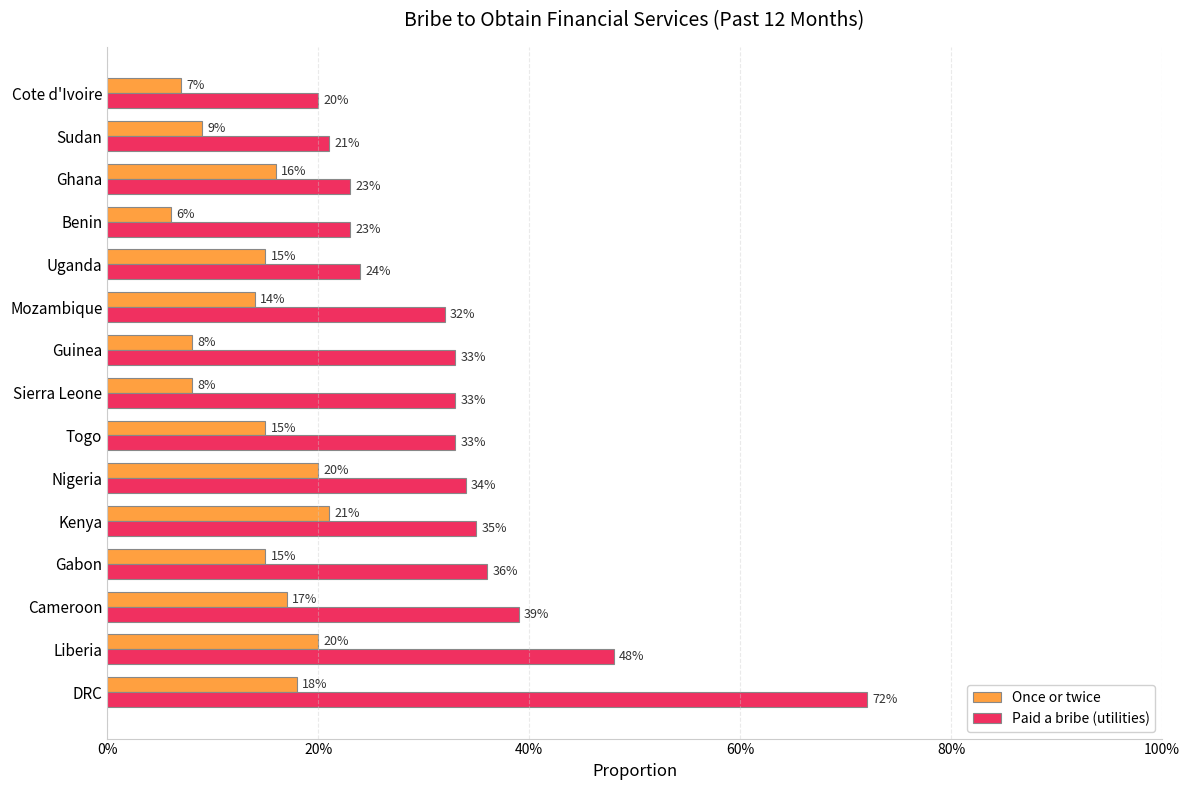

Count the Paid a bribe (utilities) values in the range 0 to 1.

15